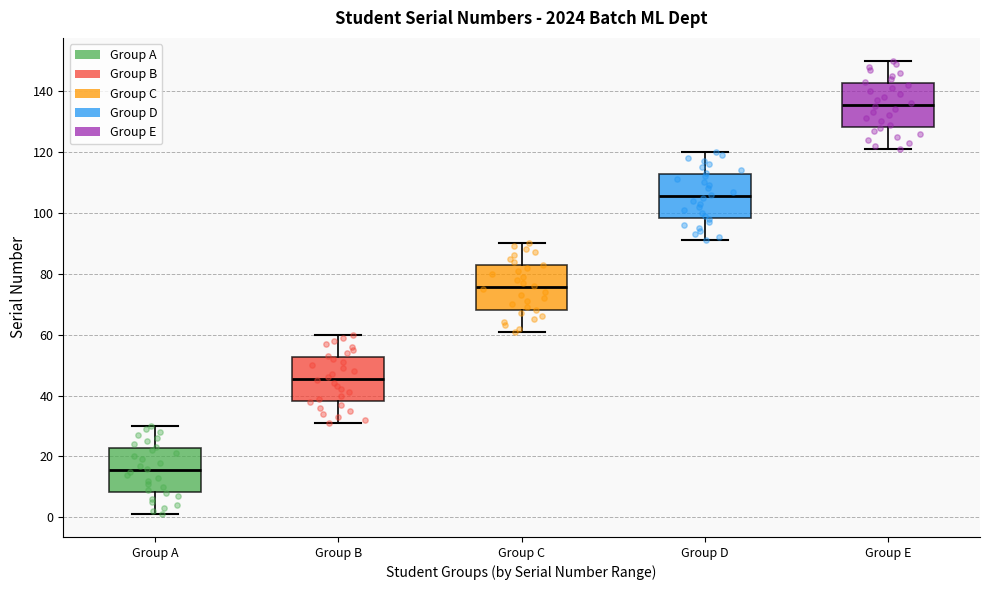

Which box has the highest median line?

Group E